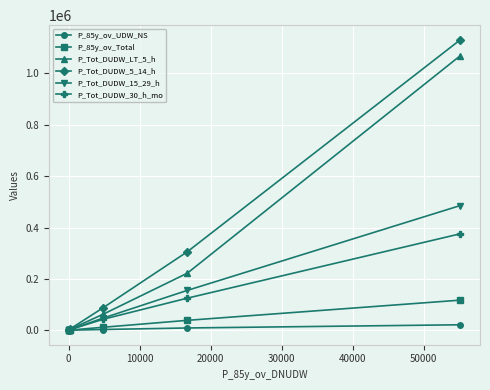

Which series has the largest range (max minus min)?

P_Tot_DUDW_5_14_h